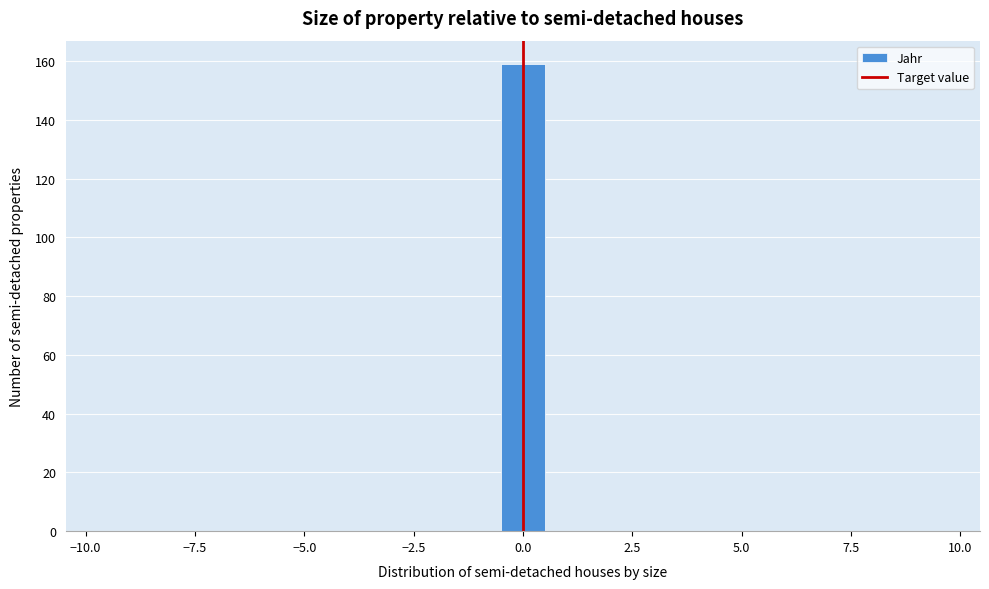

Read against the x-axis, roughly where is the centre of the tallest bar?

0.0